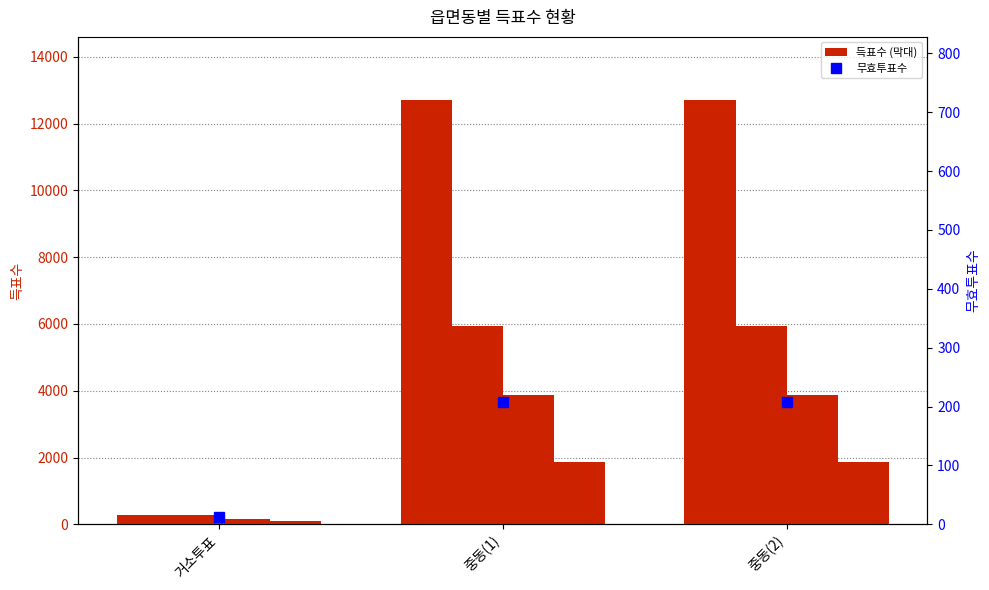

How many values in the 무효투표수 series are below 207?

1